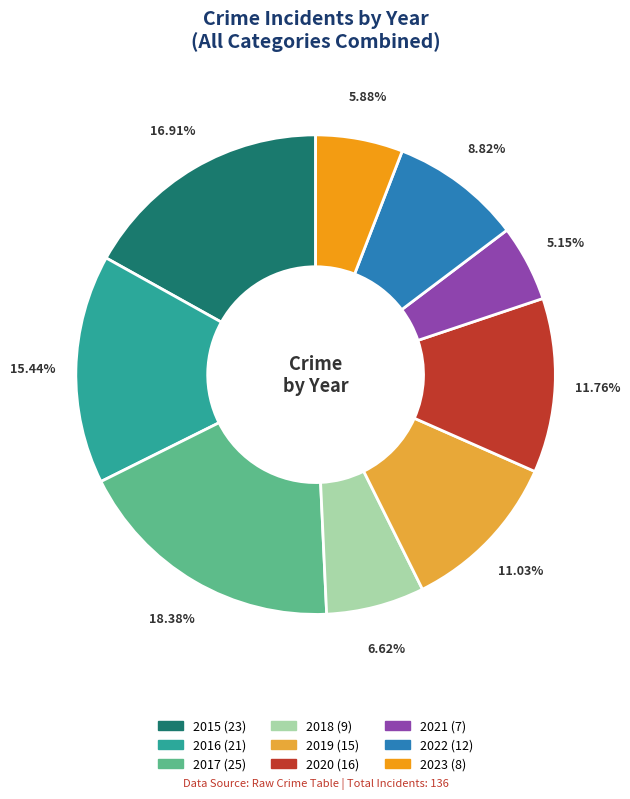

True or false: 2017 accounts for 18% of the total.

True